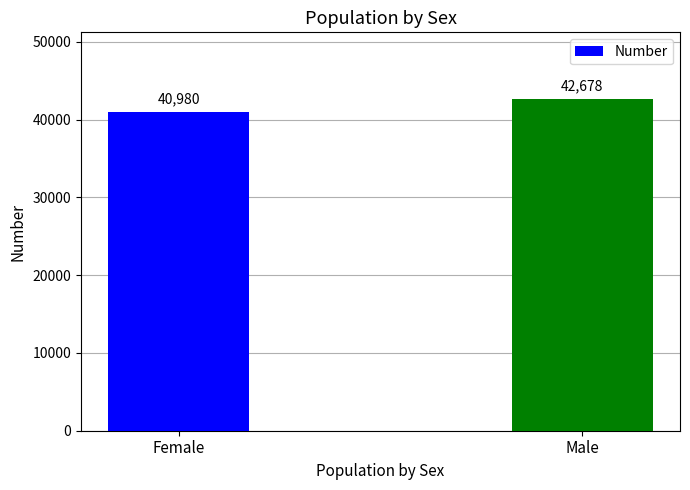

What is the difference between the values at Female and Male?

1698